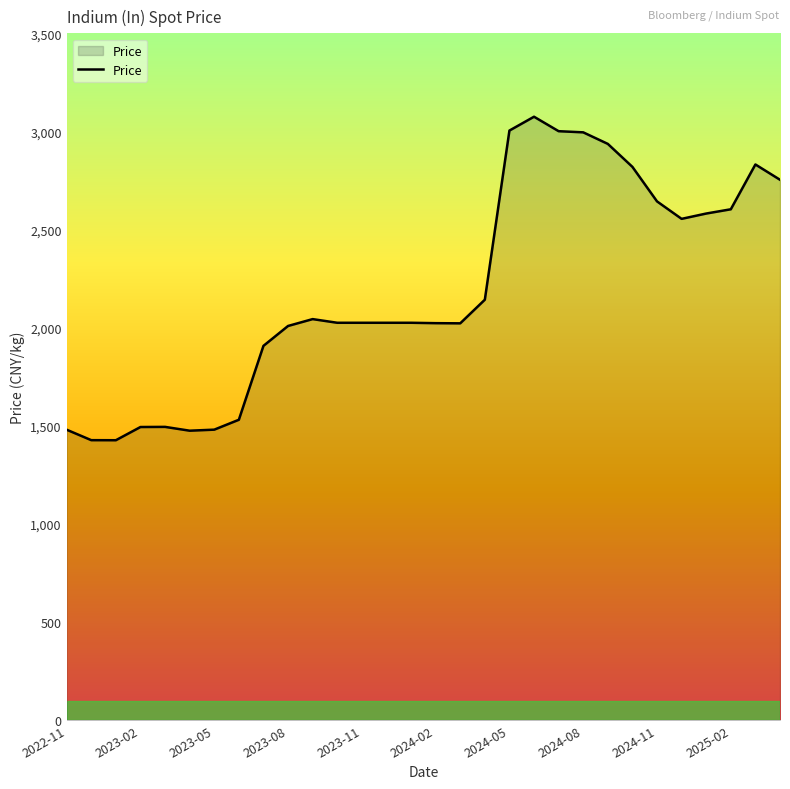

What is the minimum value shown in the chart?

1426.4